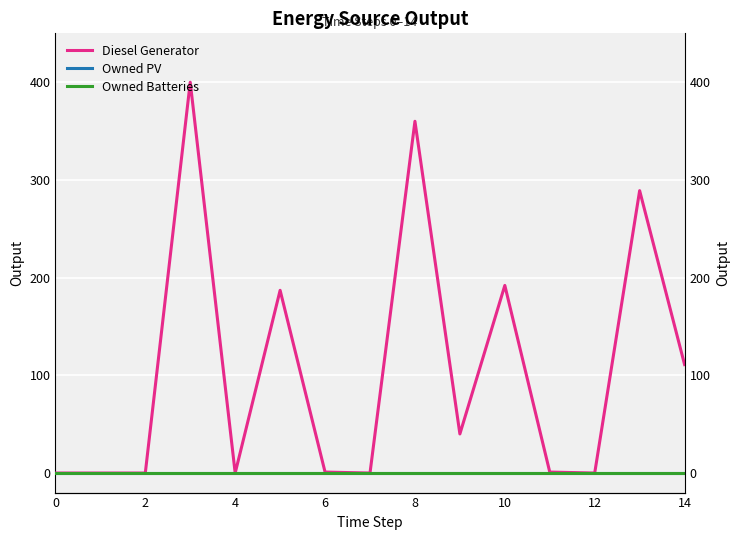

Does the chart display data point markers on the line(s)?

No